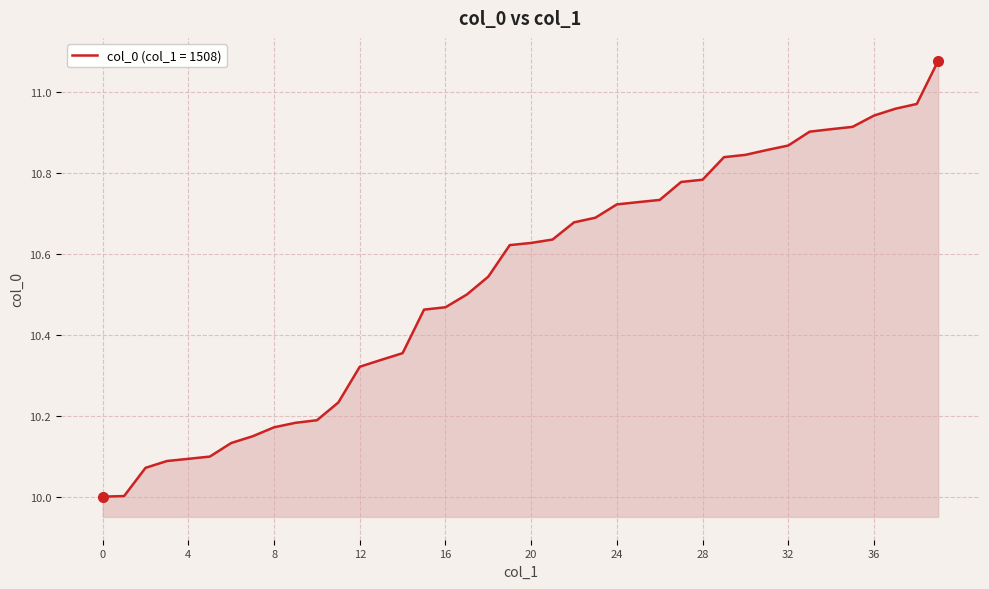

What is the smallest value displayed?

10.0